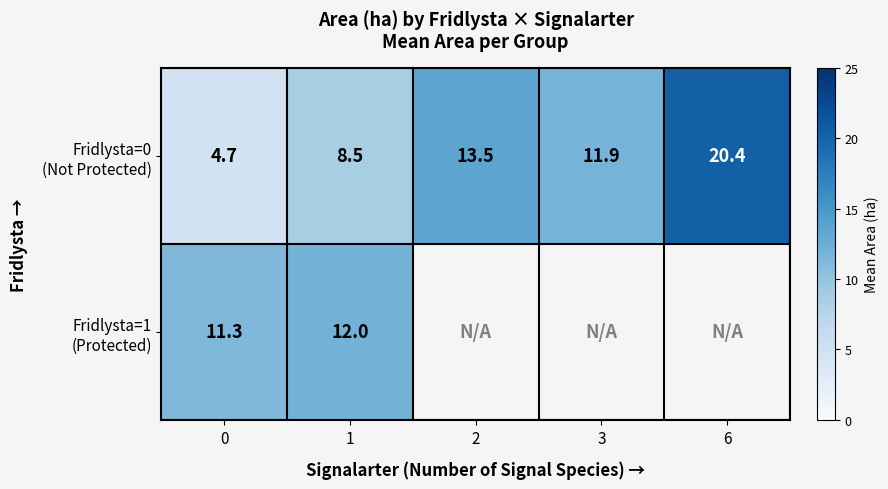

What is the total value across all series at 1?

20.5